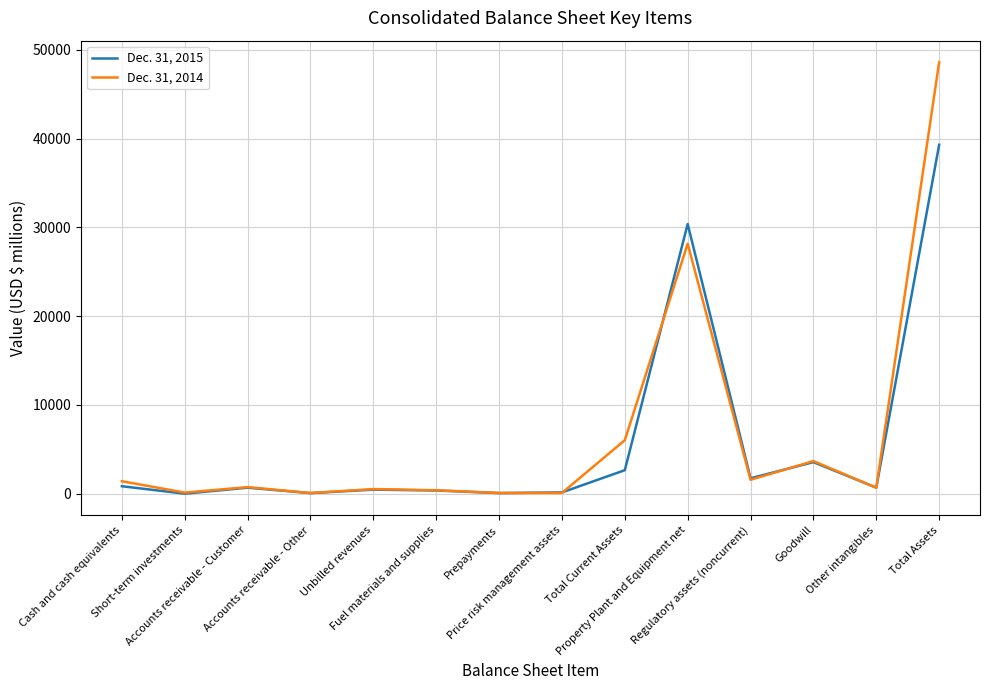

At how many categories does at least one series exceed 37732?

1